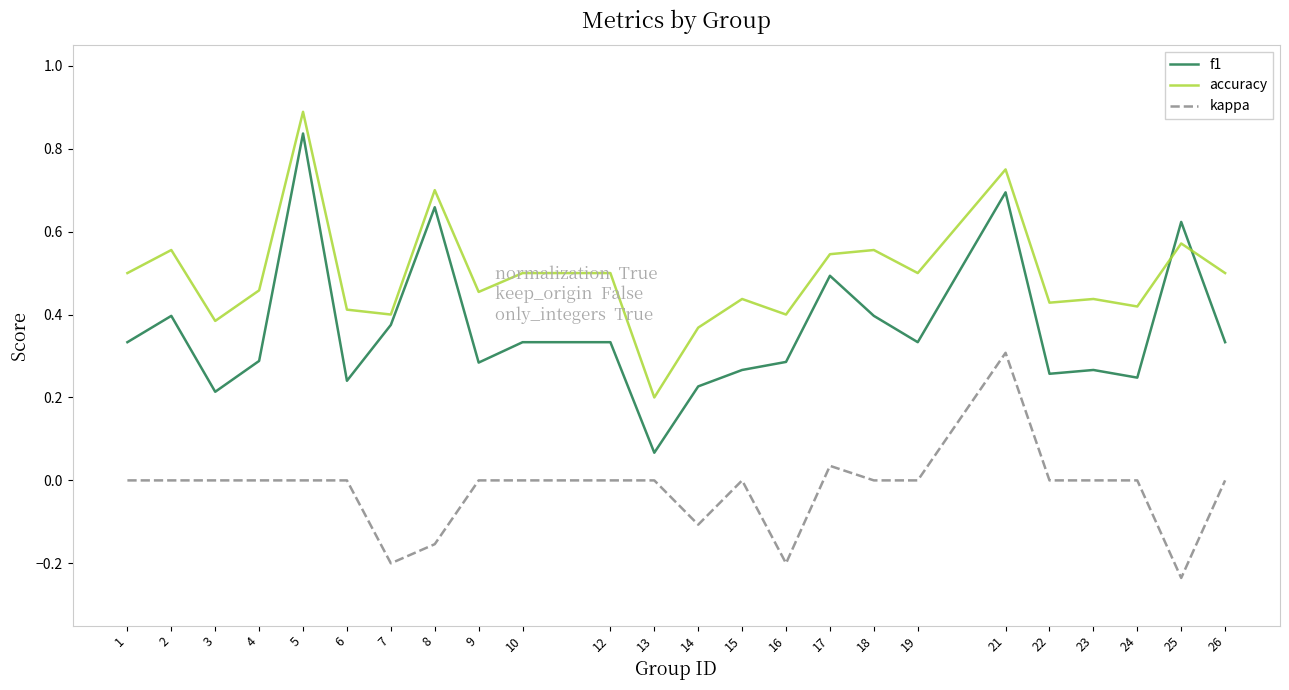

Which category has the lowest value in the f1 series?

13